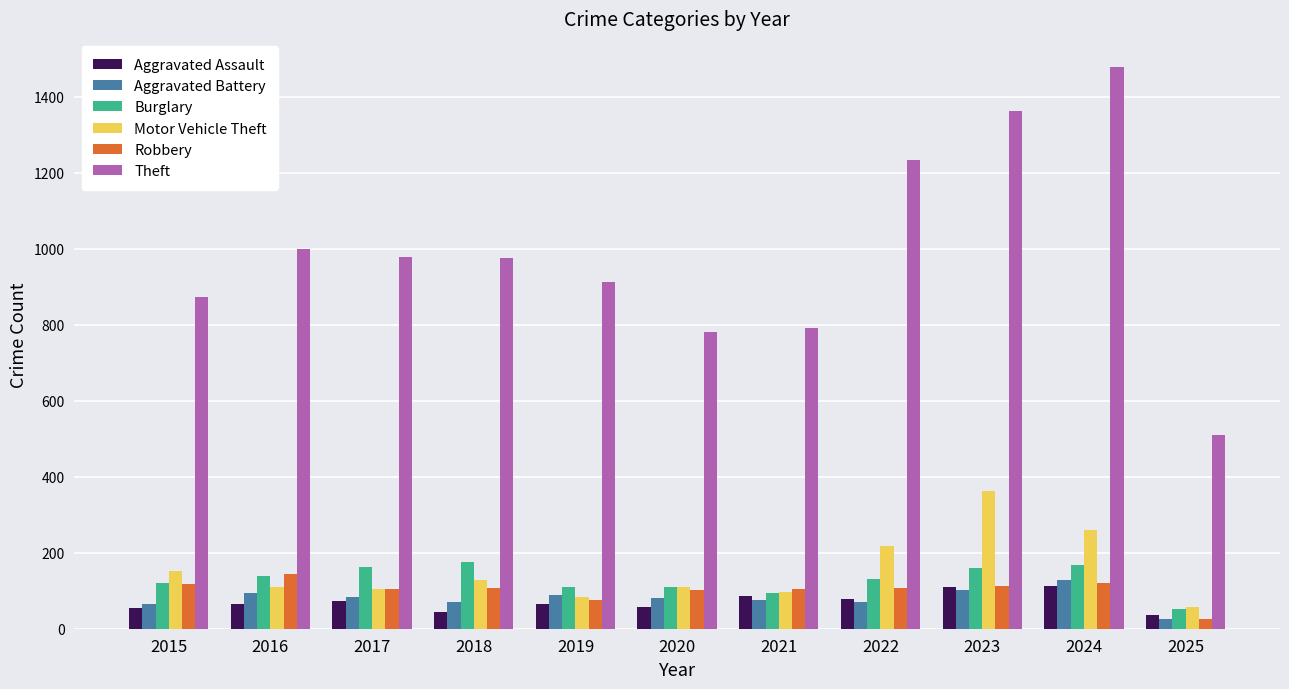

How many bars are there in each group?

6